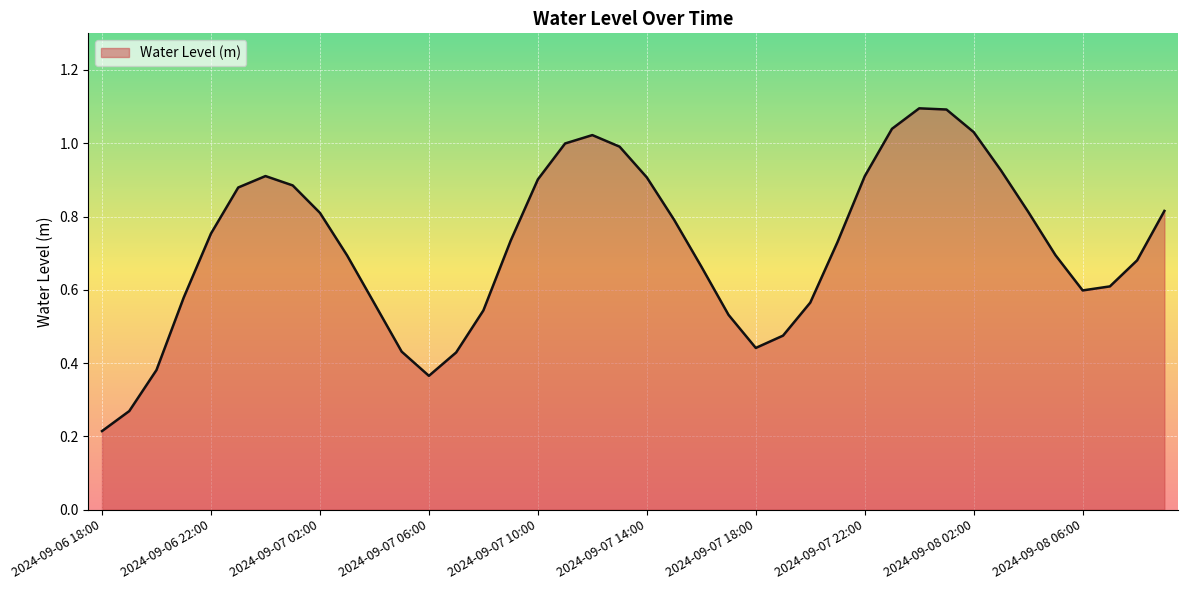

Which label corresponds to the smallest value in the chart?

2024-09-06 18:00